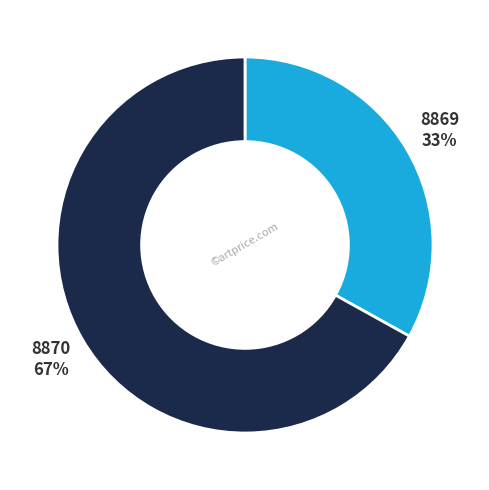

To the nearest percent, what is the difference between the largest and smallest slice percentages?

34%